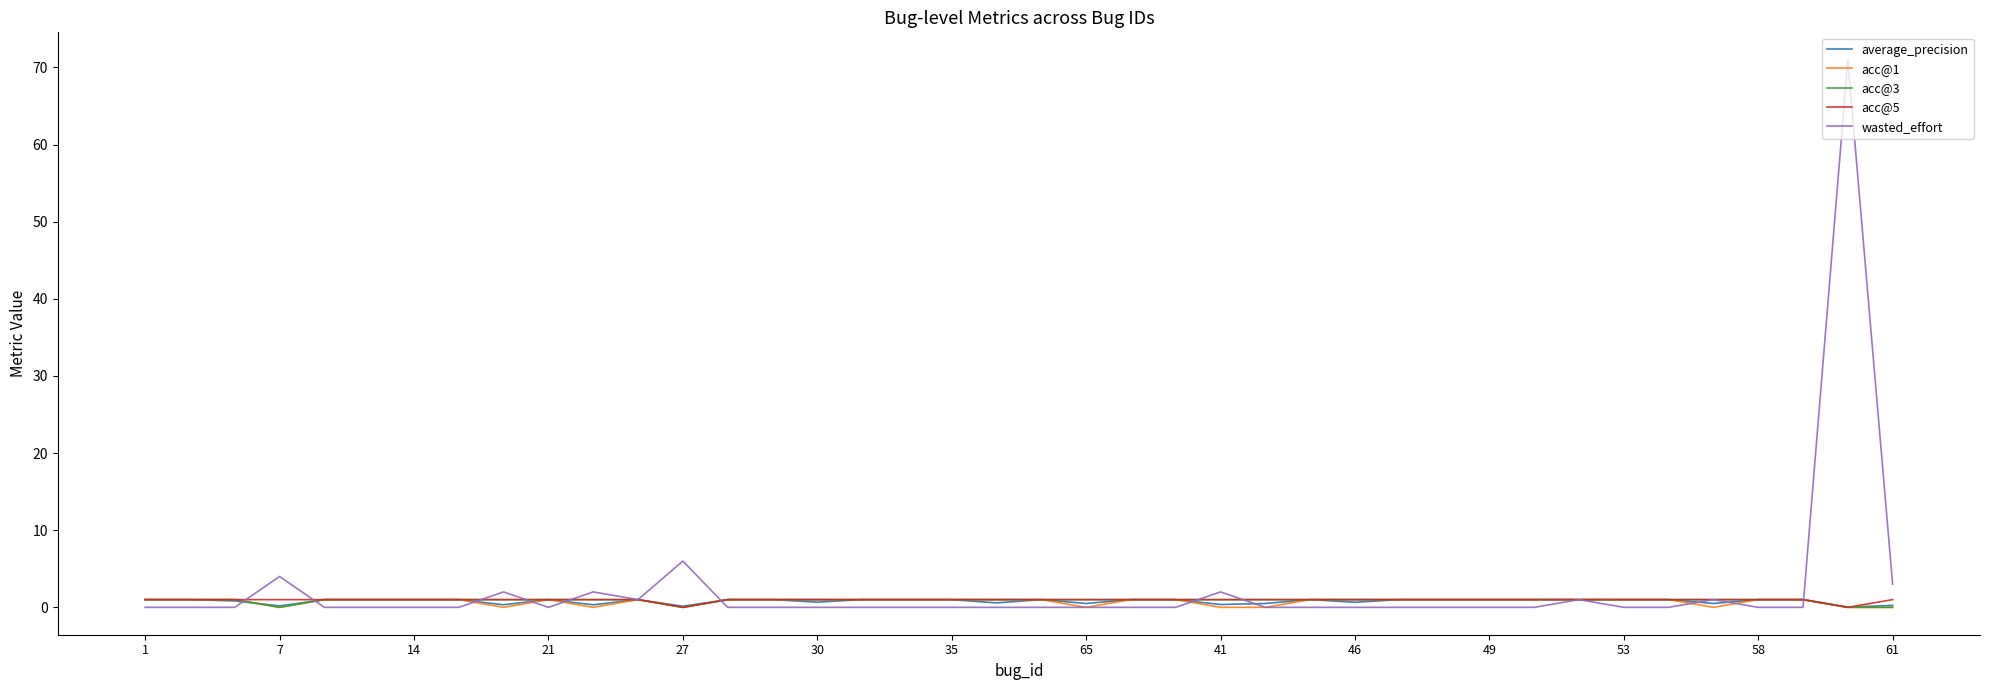

In average_precision, how many points are lower than both neighbors (excluding endpoints)?

11